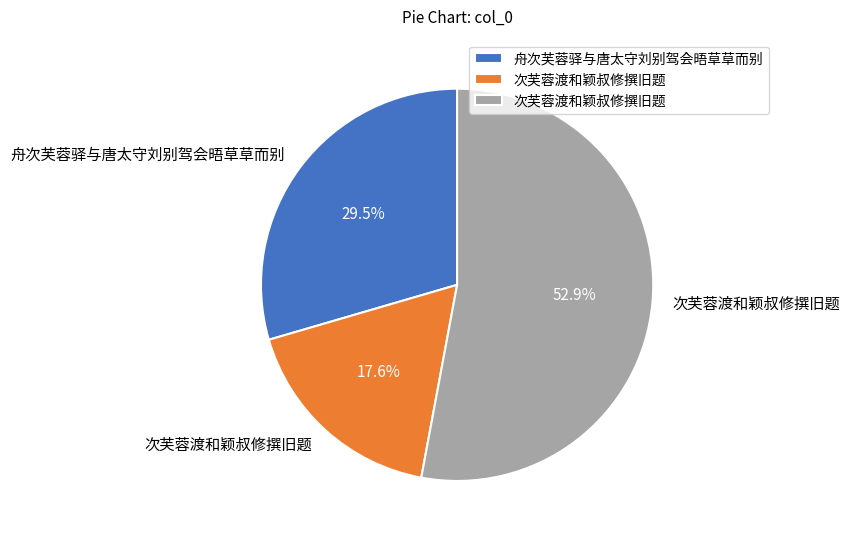

Is there any slice that represents more than half of the pie?

Yes